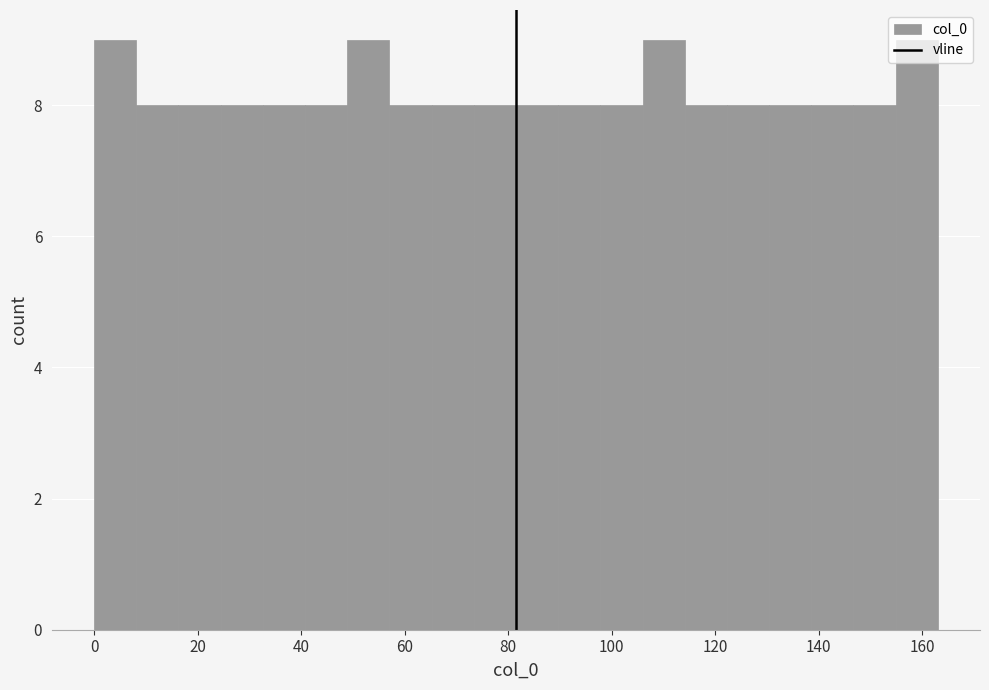

What is the height of the bar covering 32 to 40 on the x-axis? Neither the bar edges nor the heights are printed on the chart, so give them approximately, as read against the axes.

8